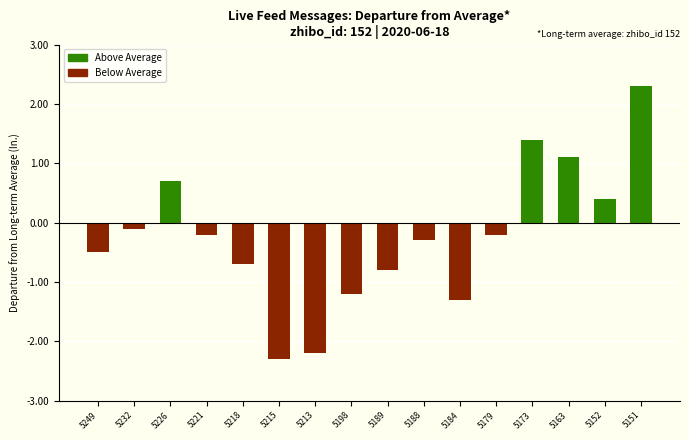

List the series in order of their peak value, lowest first.

Below Average, Above Average